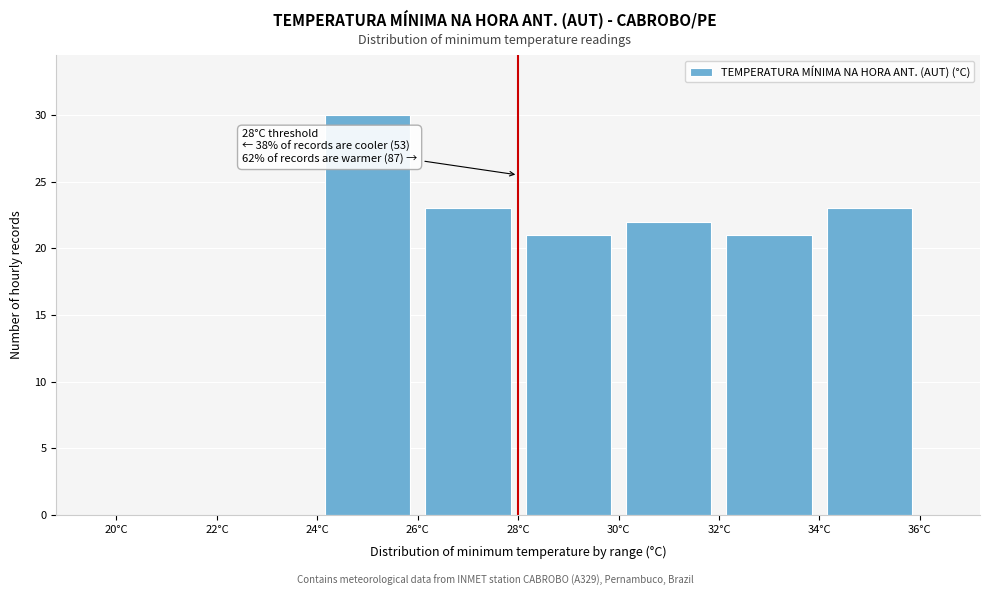

Which range on the x-axis has the tallest bar?

24 to 26